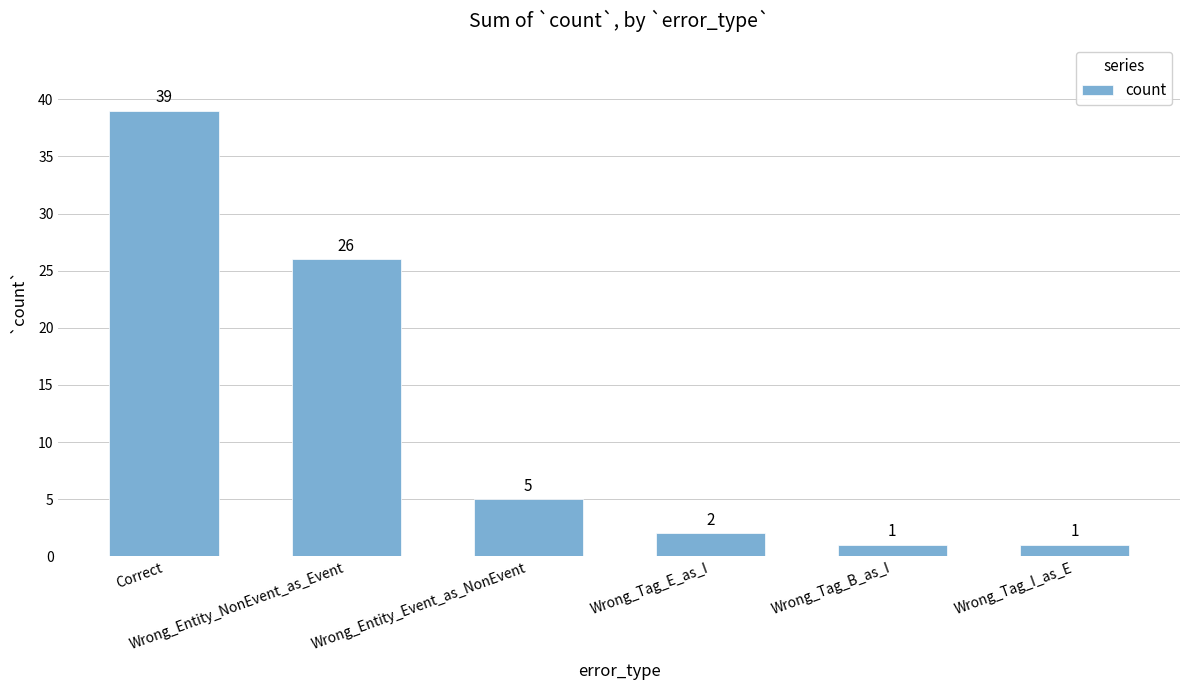

What is the maximum value shown in the chart?

39